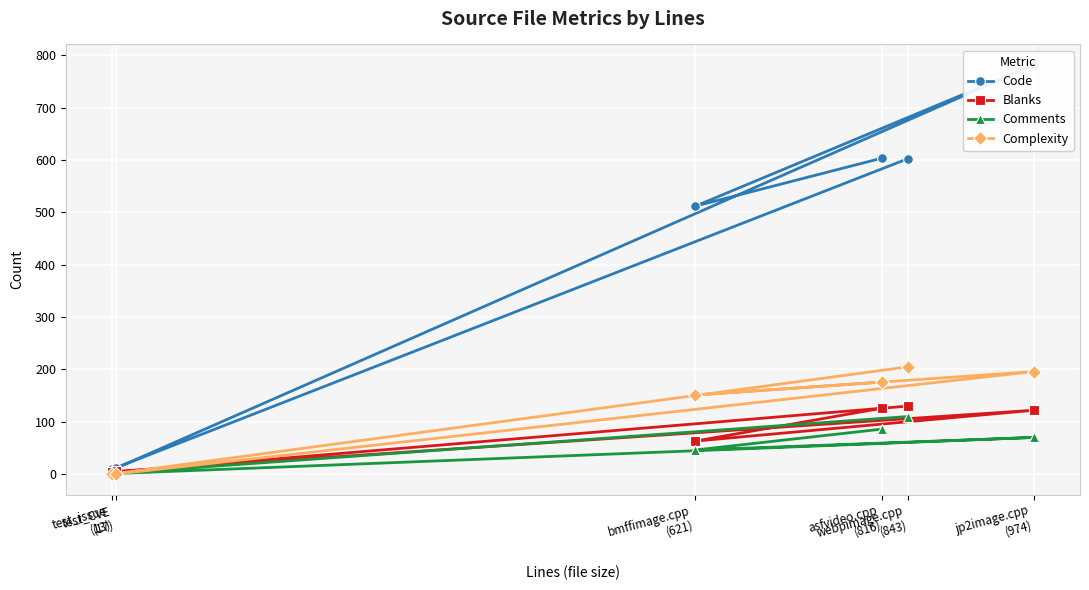

What is the sum of the Blanks values at bmffimage.cpp
(621) and asfvideo.cpp
(816)?

189